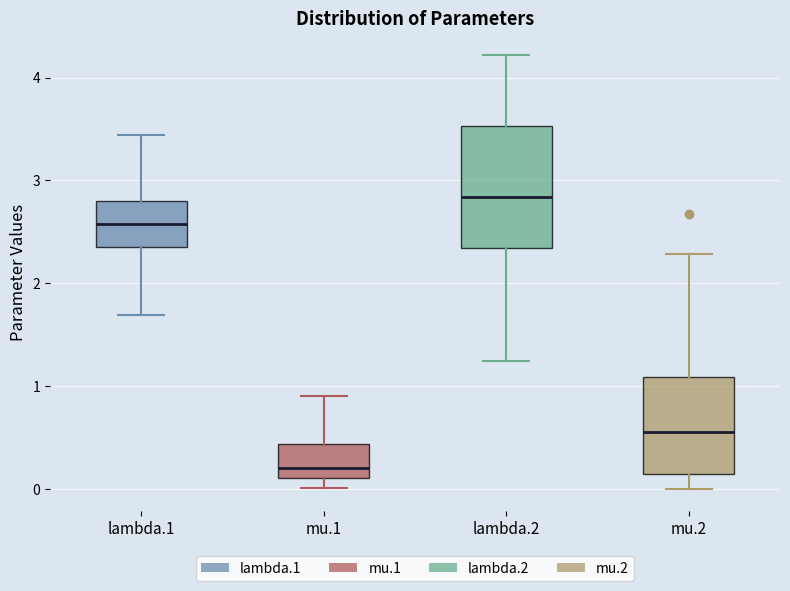

Reading left to right, read every box against the y-axis: the position of its median line, the range the box covers, and the ends of its whiskers. The values are not printed on the chart, so give them approximately, as read against the axis.

lambda.1: median 2.6, box 2.3 to 2.8, whiskers 1.7 to 3.4
mu.1: median 0.2, box 0.1 to 0.4, whiskers 0.0 to 0.9
lambda.2: median 2.8, box 2.3 to 3.5, whiskers 1.2 to 4.2
mu.2: median 0.6, box 0.2 to 1.1, whiskers 0.0 to 2.3